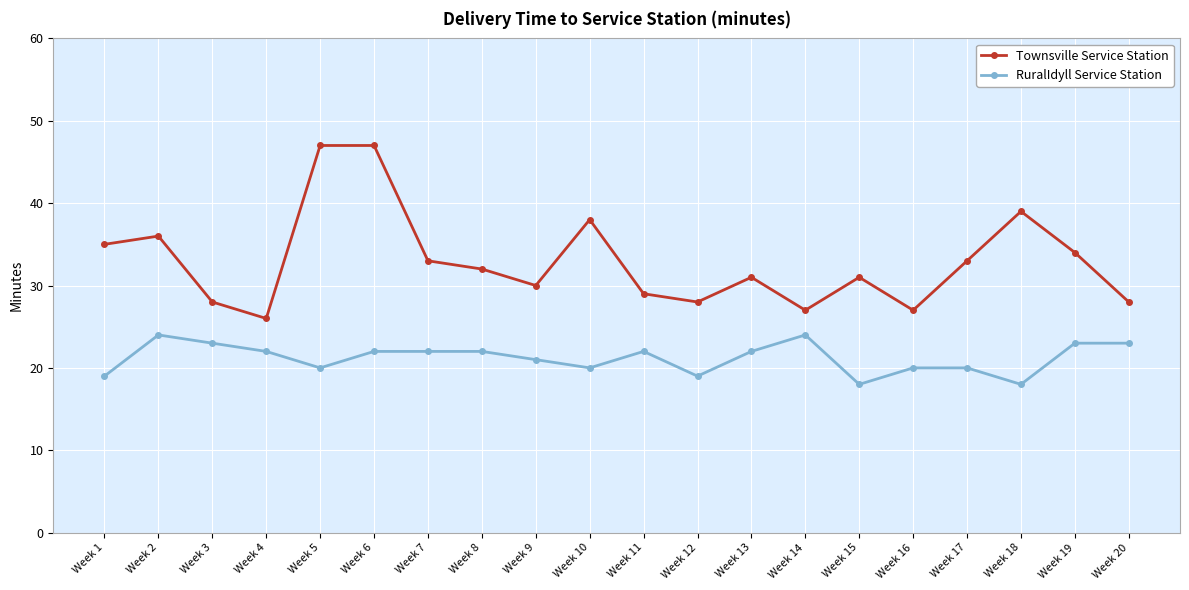

What is the highest value of the RuralIdyll Service Station series?

24